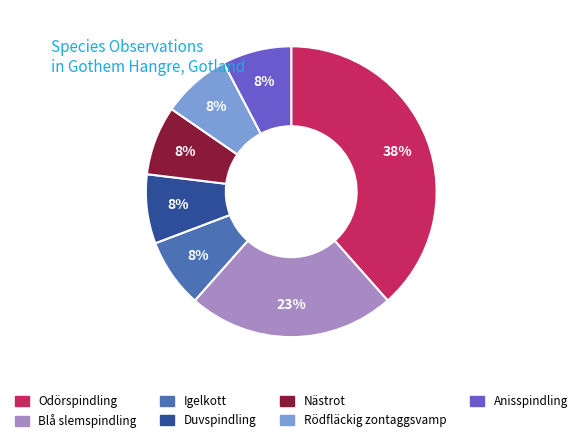

Which category has the biggest portion of the pie?

Odörspindling